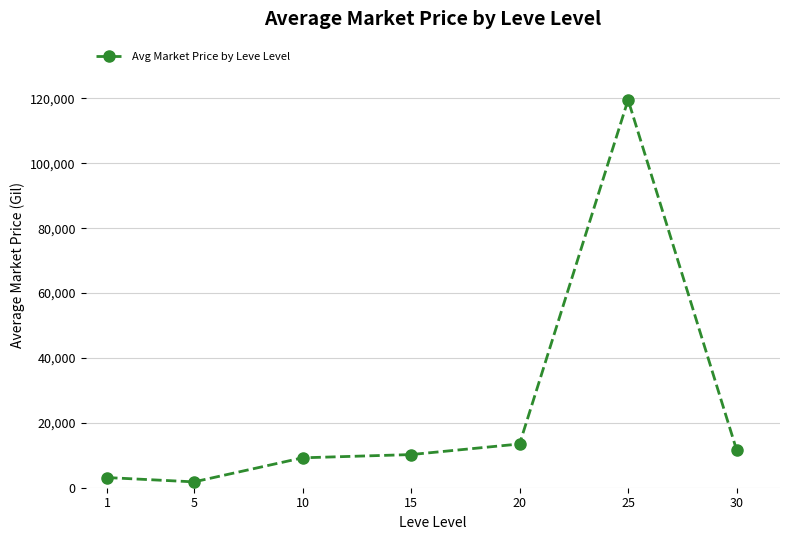

What is the greatest value displayed?

119552